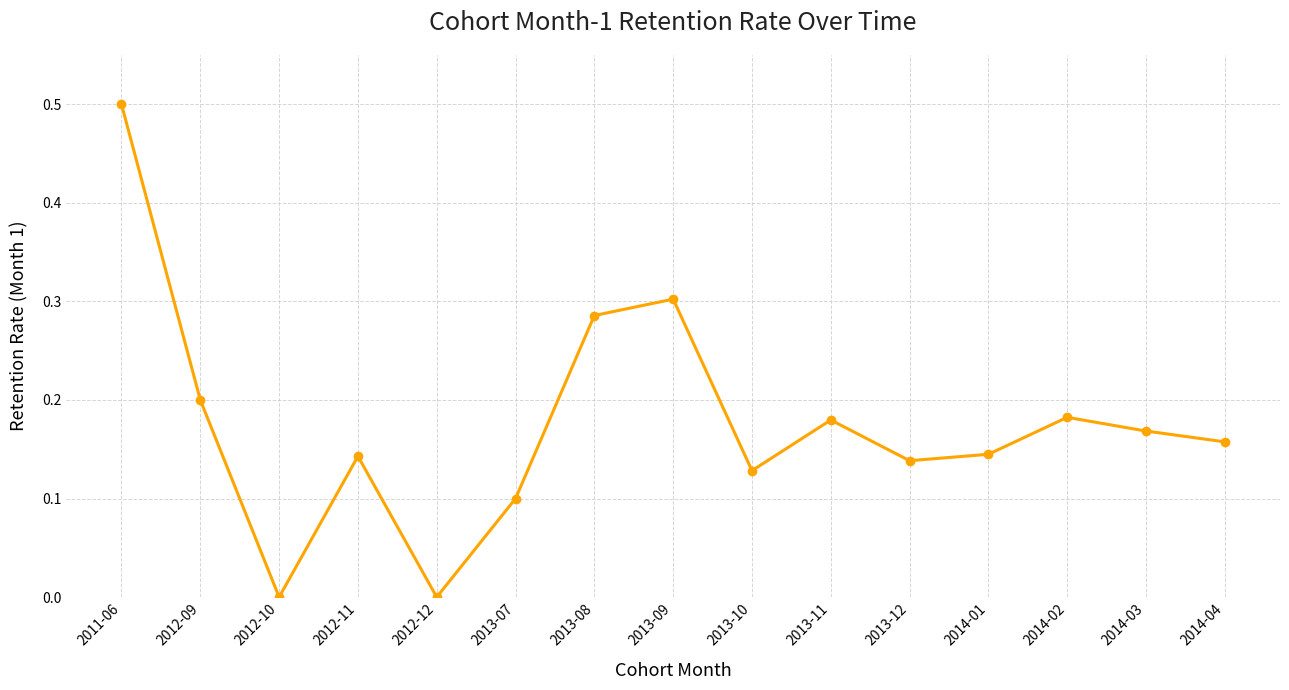

How many lines are shown in the chart?

1